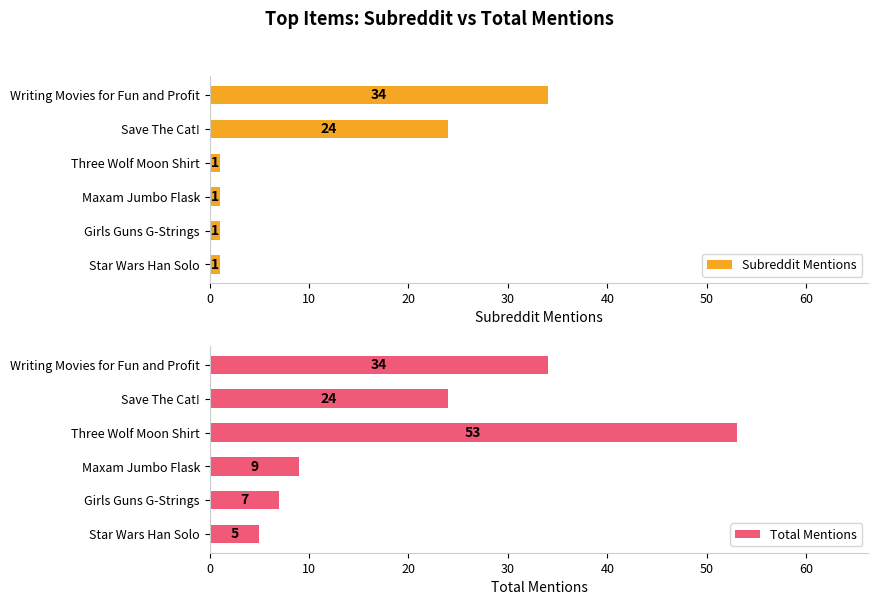

How many groups of bars are there?

6